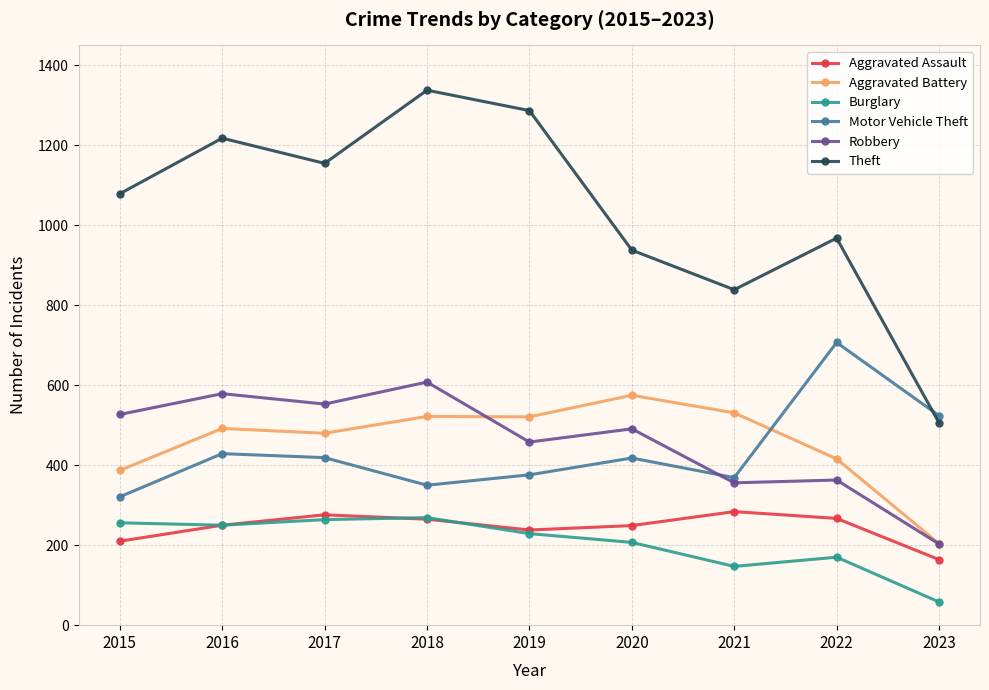

What is the difference between the highest and lowest values at 2016?

968